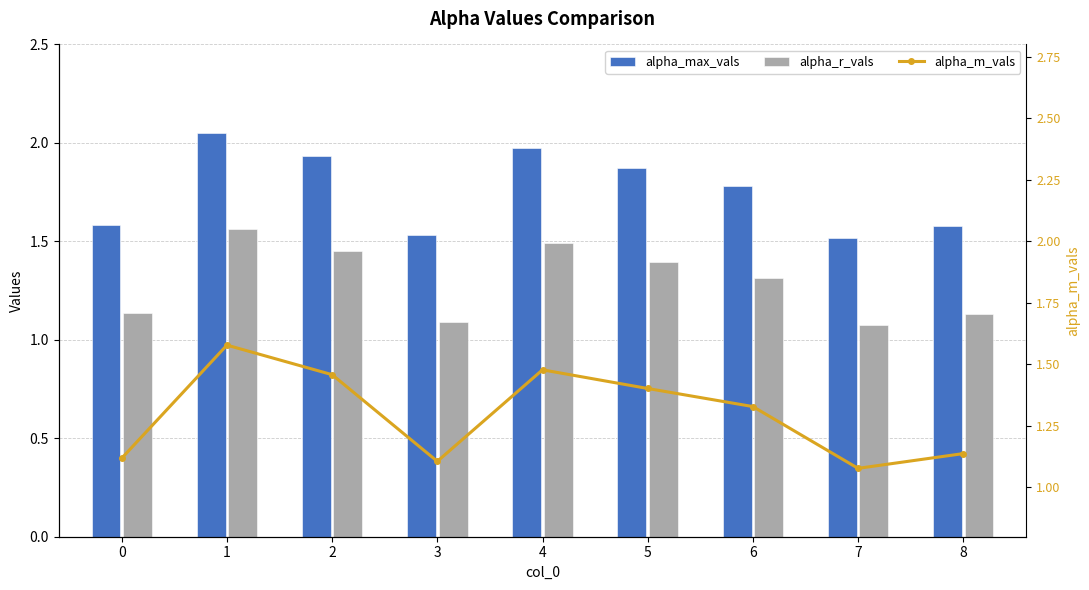

What is the minimum value shown in the chart?

1.1